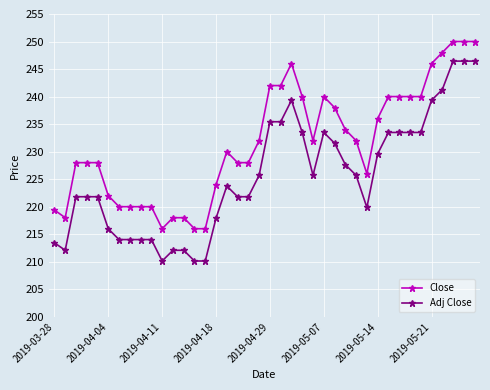

Rank the series by their average value, from lowest to highest.

Adj Close, Close